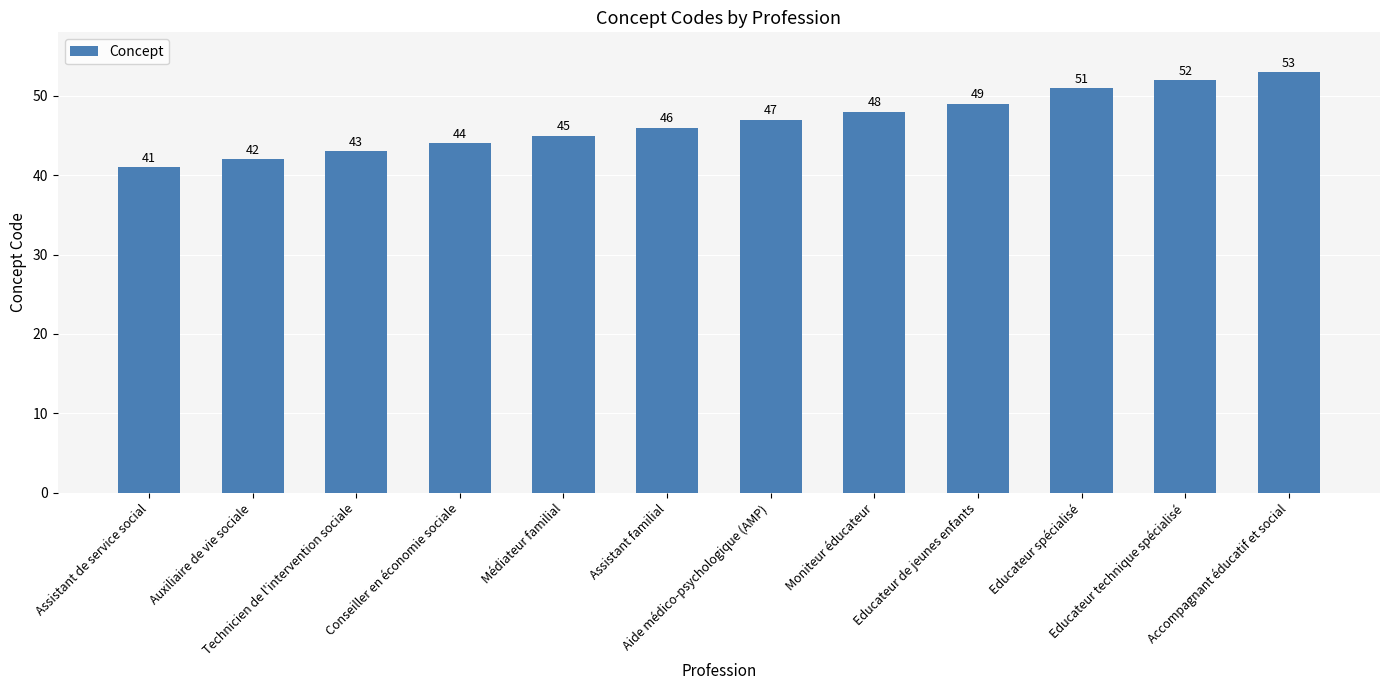

Are the bars grouped side by side (vs. stacked)?

No